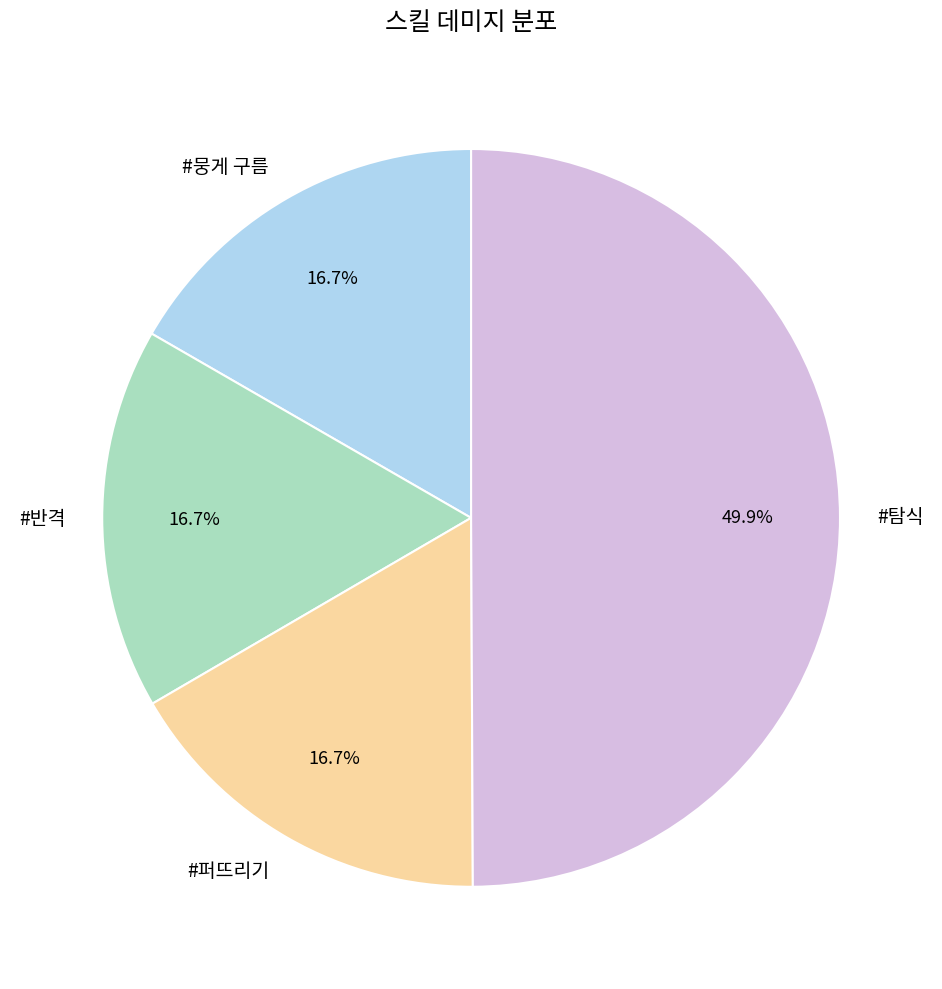

To the nearest percent, what is the difference between the largest and smallest slice percentages?

33%